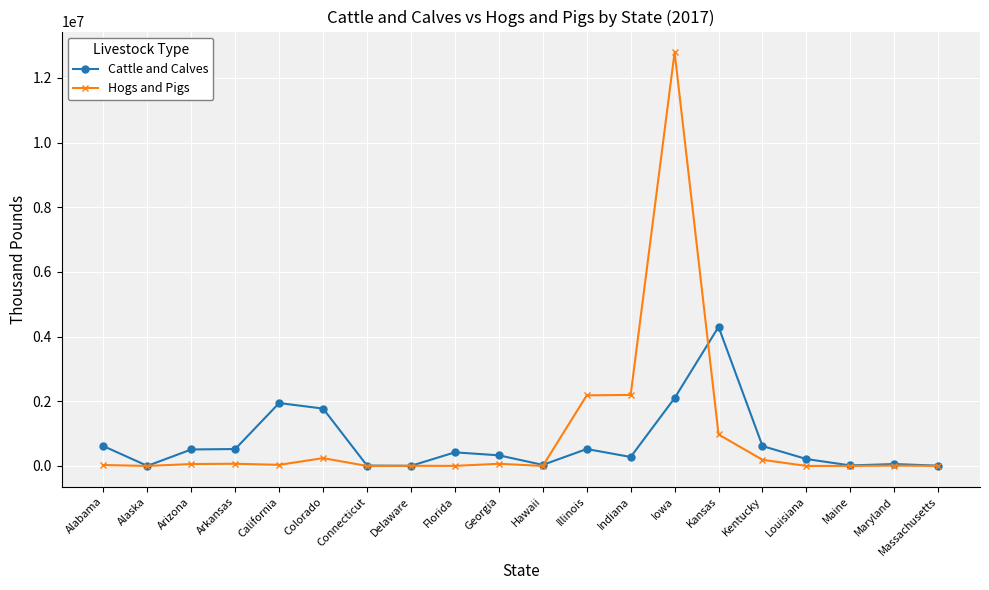

What are all the series names shown in the legend?

Cattle and Calves, Hogs and Pigs